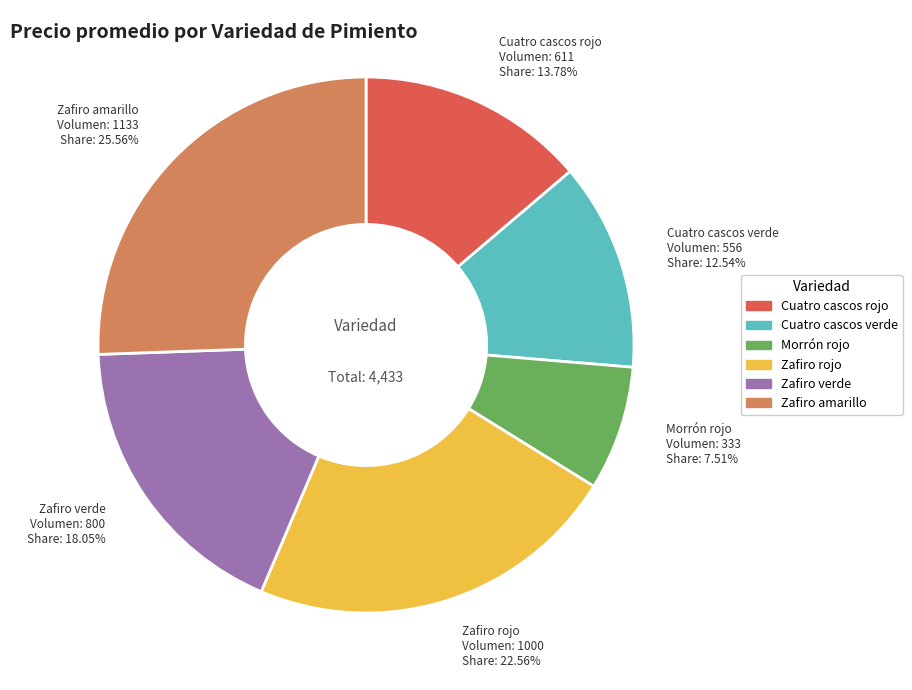

To the nearest percent, what portion does Zafiro amarillo represent?

26%